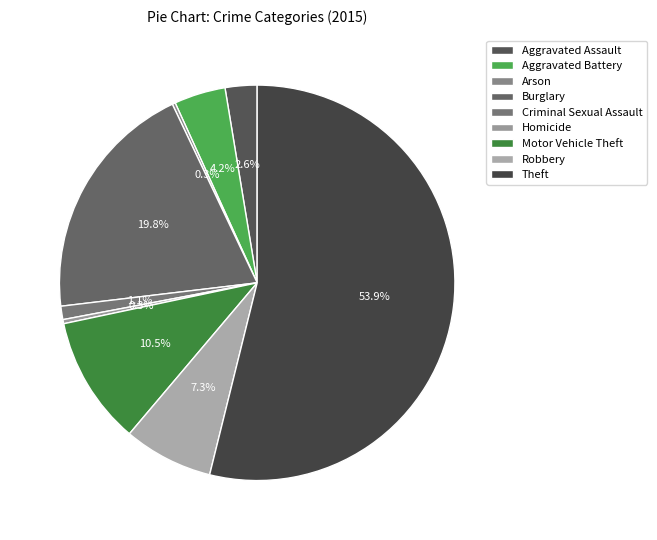

Which category accounts for the majority?

Theft